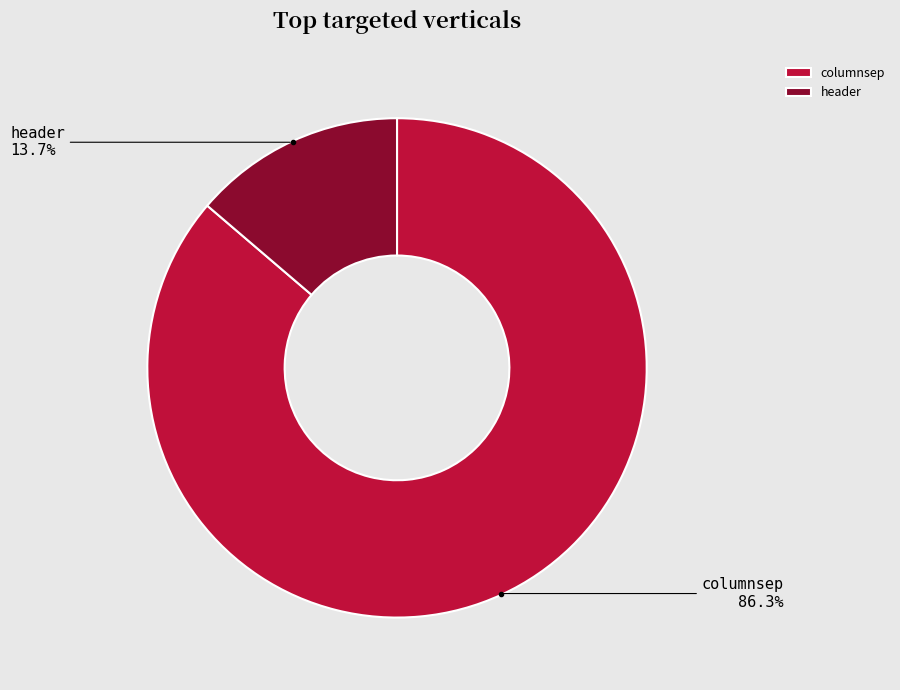

What percentage is the header slice, to the nearest percent?

14%